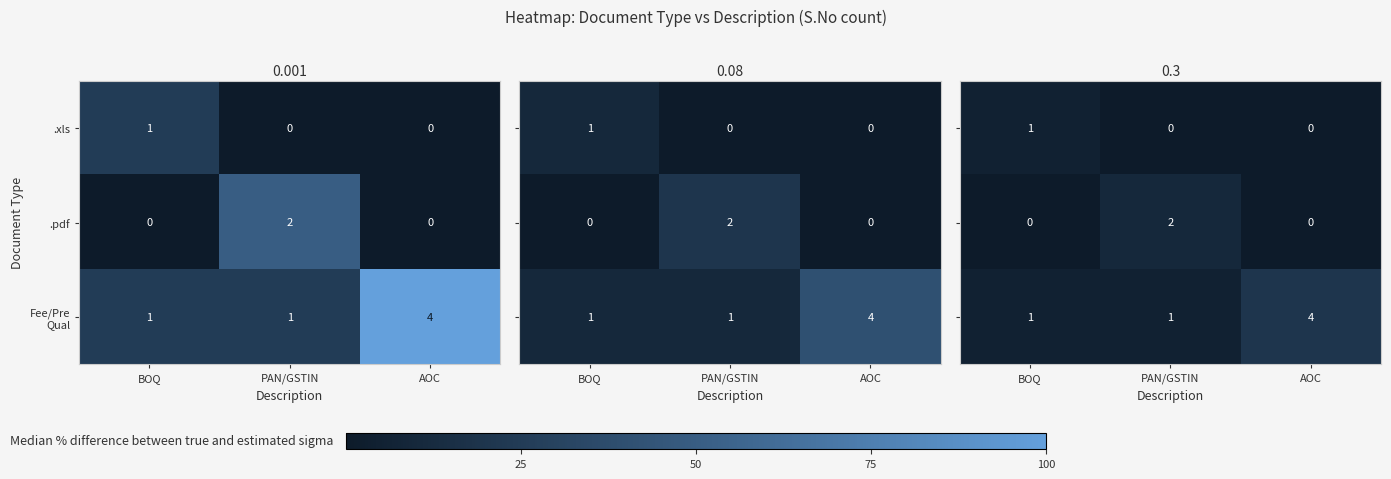

At which category does the chart reach its peak across all series?

AOC